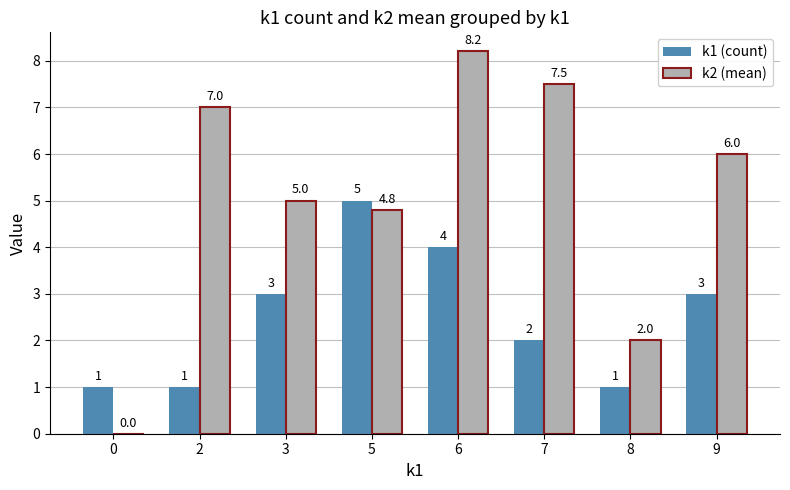

Which series has the largest total across all categories?

k2 (mean)